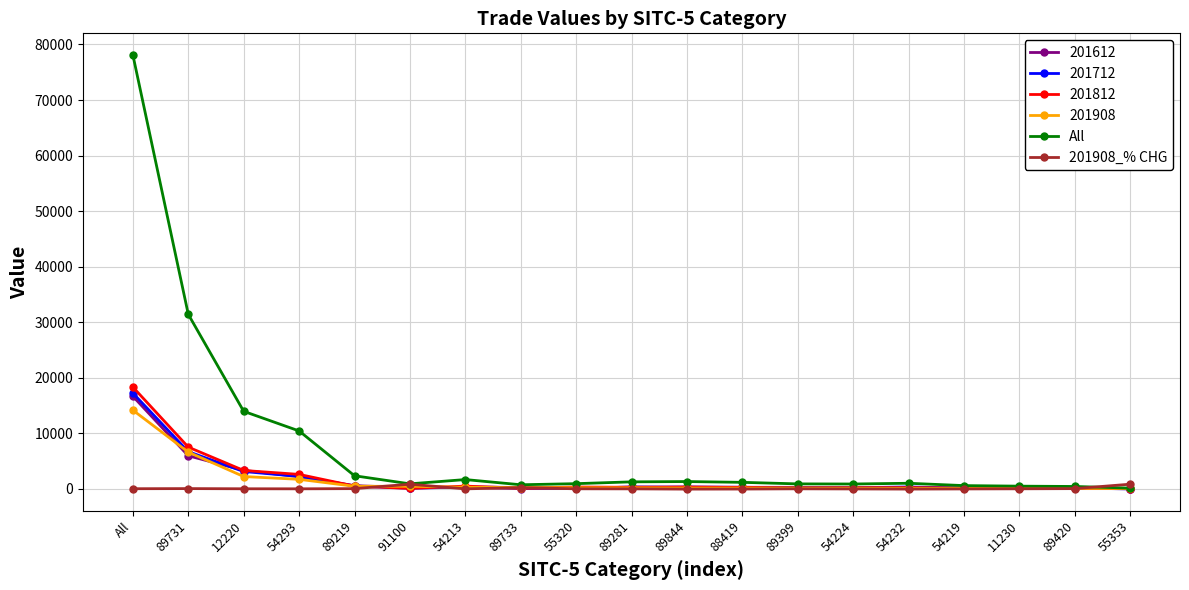

What is the total value across all series at 89731?

58218.4